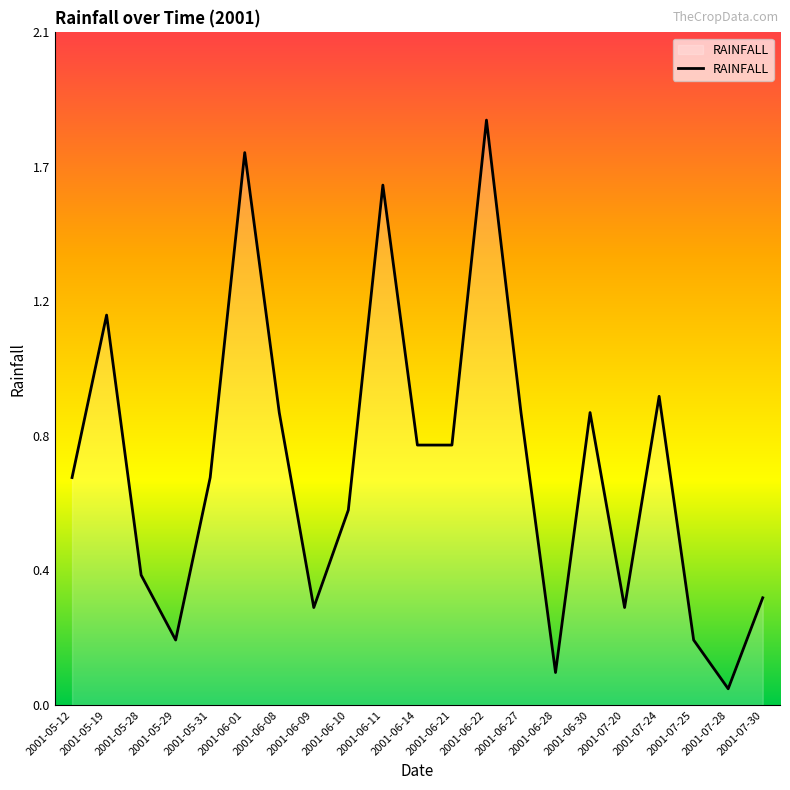

Does the chart have visible grid lines?

No